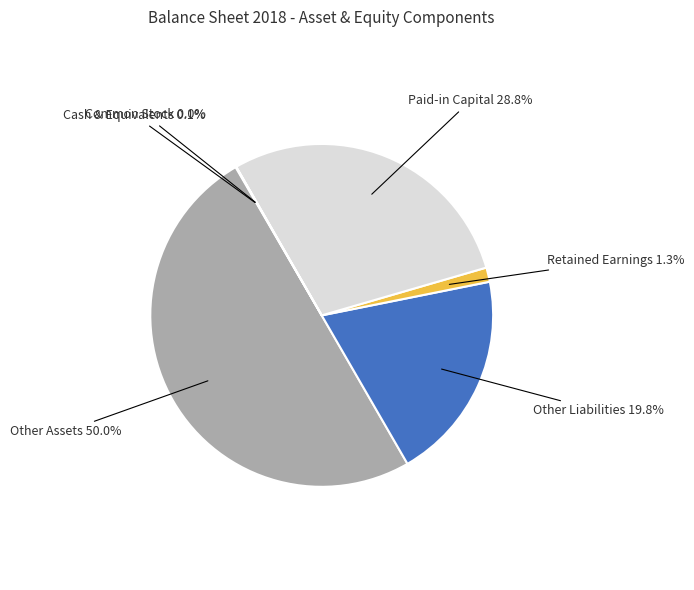

To the nearest percent, what is the difference between the largest and smallest slice percentages?

50%